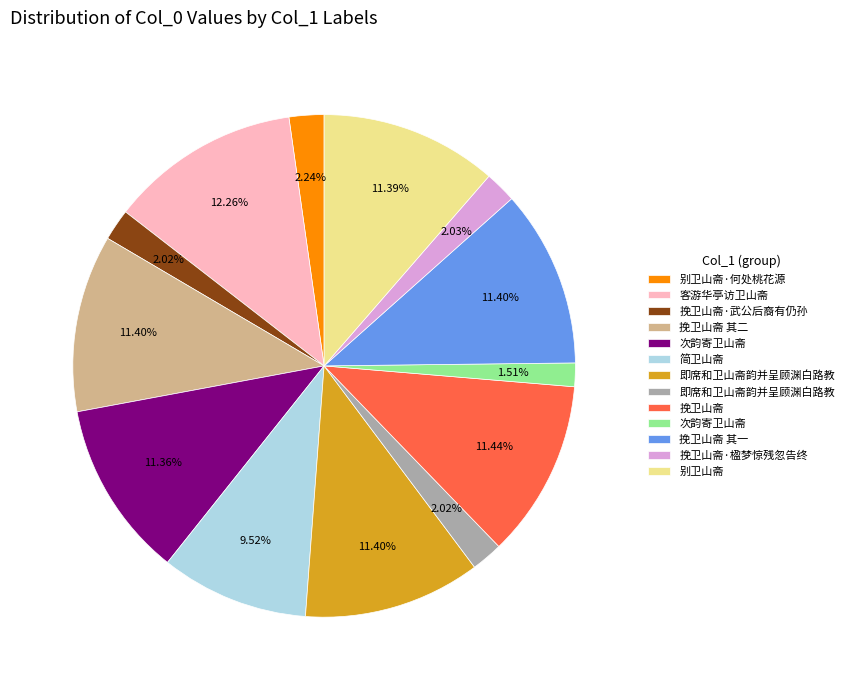

Is there a majority slice in this chart?

No